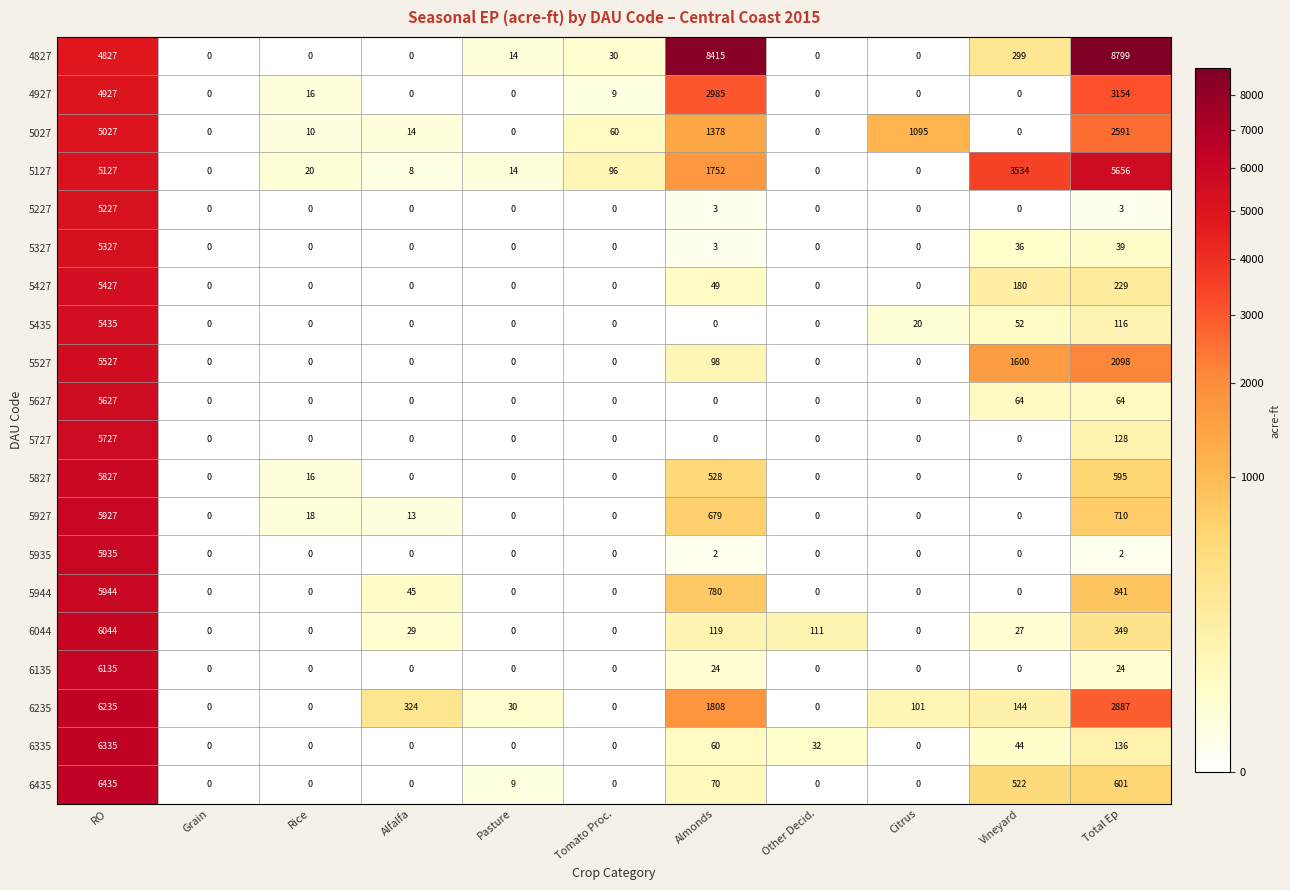

At which label is 5827 closest to 2913?

Total Ep